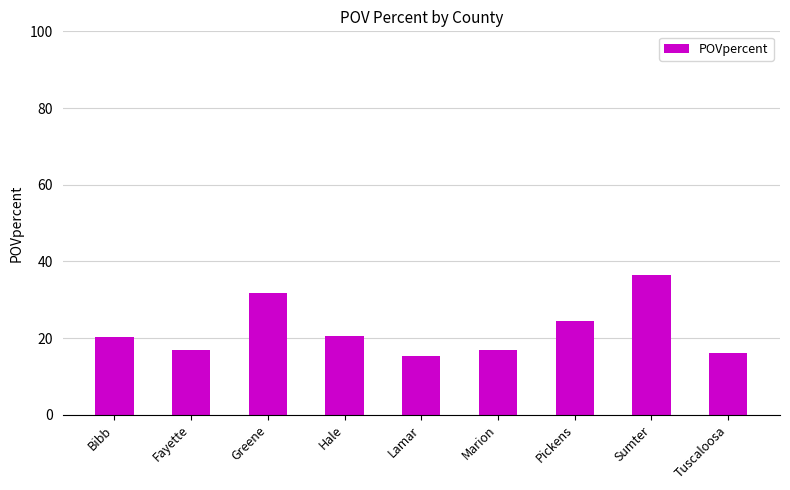

What is the sum of all values?

198.5